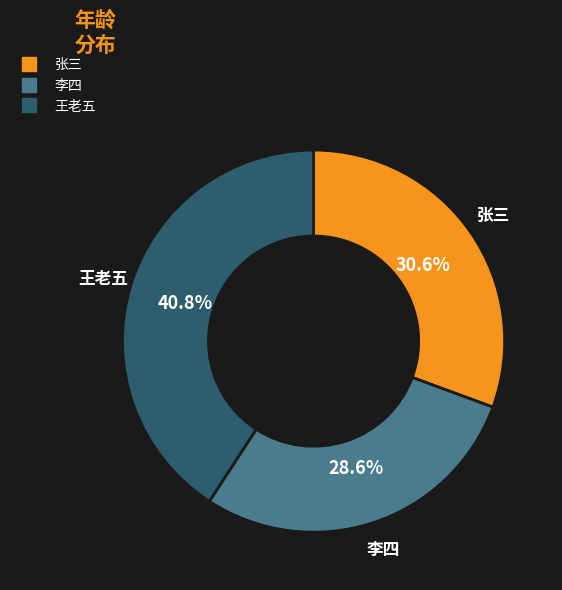

Is it true that 王老五 is 41% of the pie?

True